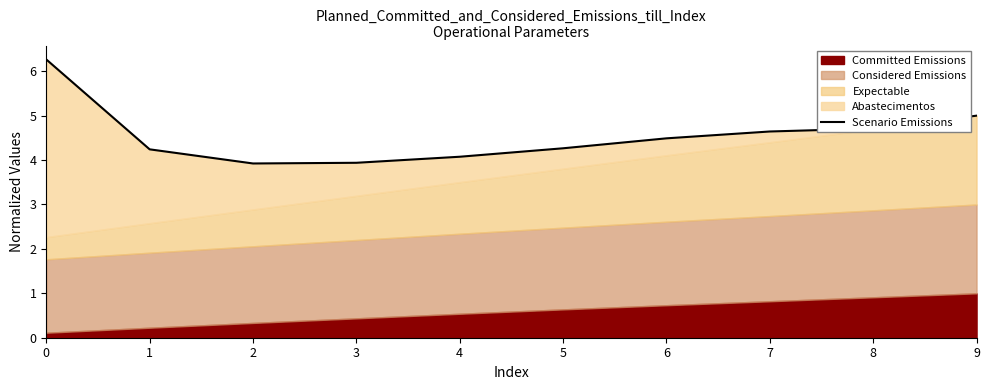

Where is the data nearest to the value 5?

9